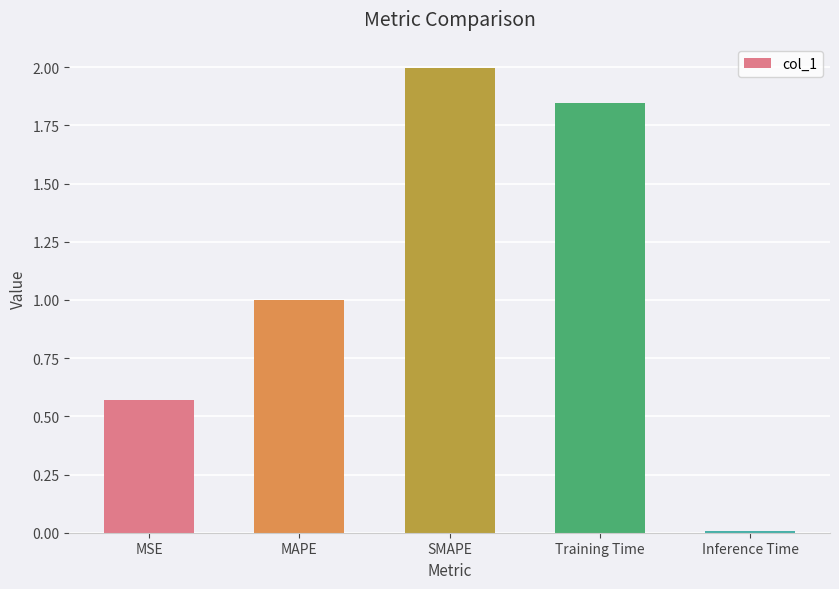

What is the sum of all values?

5.4